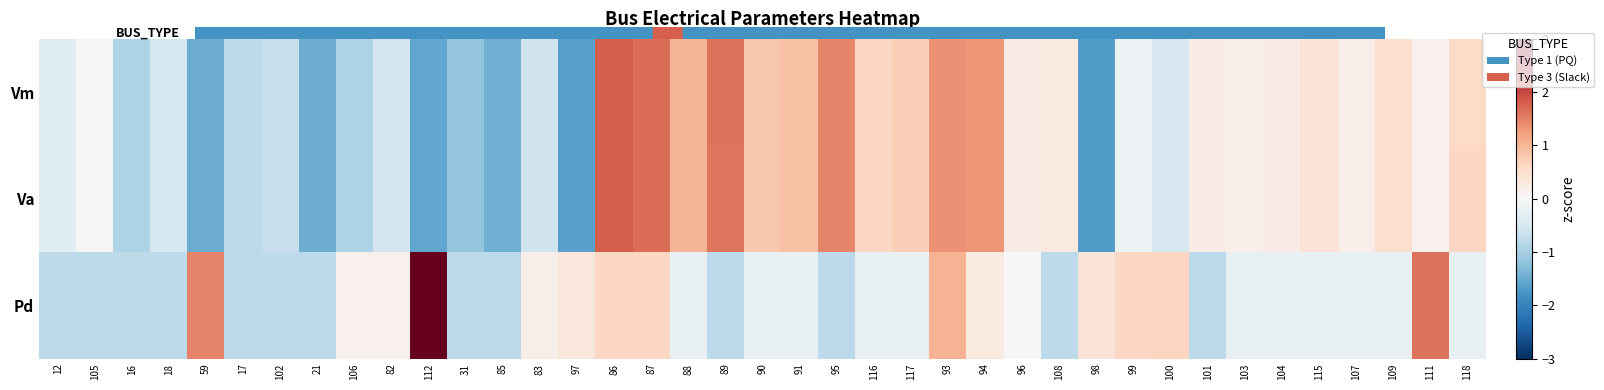

Reading right to left, what are all the values shown in this chart?

Vm: 118=0.6	111=0.1	109=0.5	107=0.2	115=0.4	104=0.3	103=0.2	101=0.2	100=-0.5	99=-0.2	98=-1.7	108=0.3	96=0.3	94=1.3	93=1.4	117=0.7	116=0.6	95=1.5	91=0.9	90=0.8	89=1.6	88=1.0	87=1.7	86=1.8	97=-1.6	83=-0.6	85=-1.4	31=-1.2	112=-1.6	82=-0.6	106=-0.9	21=-1.5	102=-0.7	17=-0.8	59=-1.5	18=-0.5	16=-0.9	105=0.0	12=-0.4
Va: 118=0.6	111=0.1	109=0.5	107=0.2	115=0.4	104=0.3	103=0.2	101=0.2	100=-0.5	99=-0.2	98=-1.7	108=0.3	96=0.3	94=1.3	93=1.4	117=0.7	116=0.6	95=1.5	91=0.9	90=0.8	89=1.6	88=1.0	87=1.7	86=1.8	97=-1.6	83=-0.6	85=-1.4	31=-1.2	112=-1.6	82=-0.6	106=-0.9	21=-1.5	102=-0.7	17=-0.8	59=-1.5	18=-0.5	16=-0.9	105=0.0	12=-0.4
Pd: 118=-0.2	111=1.6	109=-0.2	107=-0.2	115=-0.2	104=-0.2	103=-0.2	101=-0.8	100=0.6	99=0.6	98=0.4	108=-0.8	96=-0.0	94=0.3	93=1.0	117=-0.2	116=-0.2	95=-0.8	91=-0.2	90=-0.2	89=-0.8	88=-0.2	87=0.6	86=0.6	97=0.3	83=0.2	85=-0.8	31=-0.8	112=4.7	82=0.1	106=0.1	21=-0.8	102=-0.8	17=-0.8	59=1.5	18=-0.8	16=-0.8	105=-0.8	12=-0.8